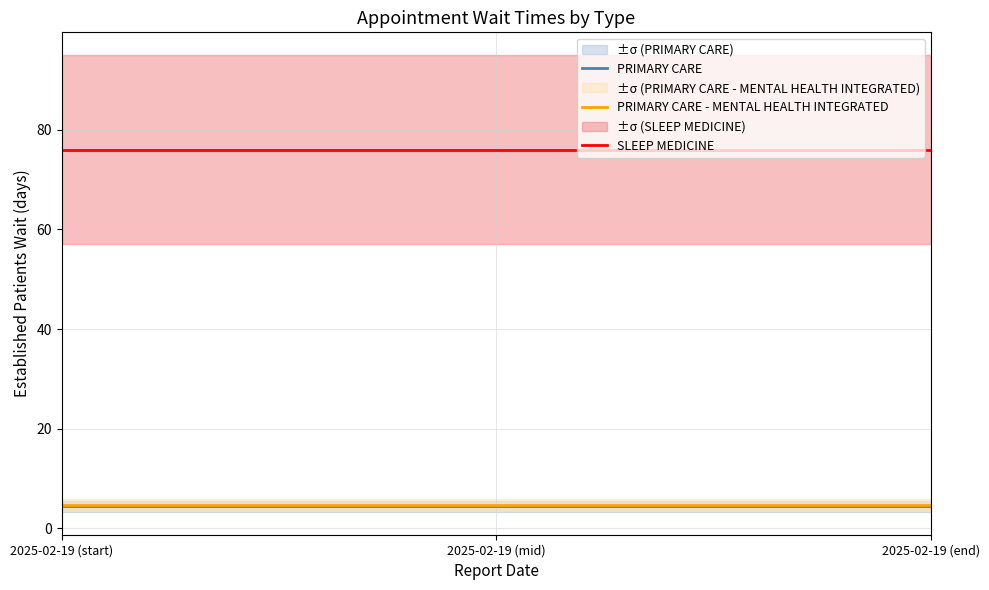

True or false: PRIMARY CARE and SLEEP MEDICINE intersect in this chart.

False